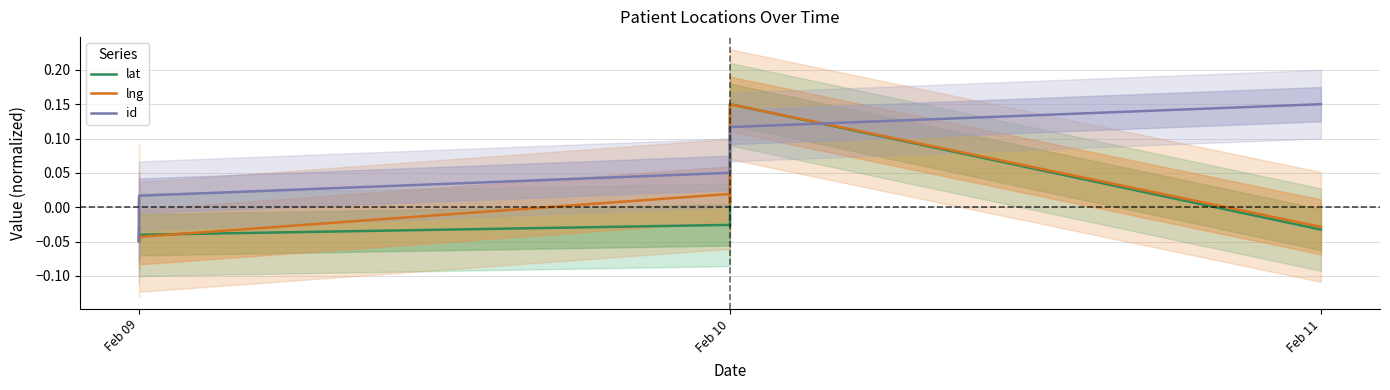

What is the smallest value displayed?

-0.1